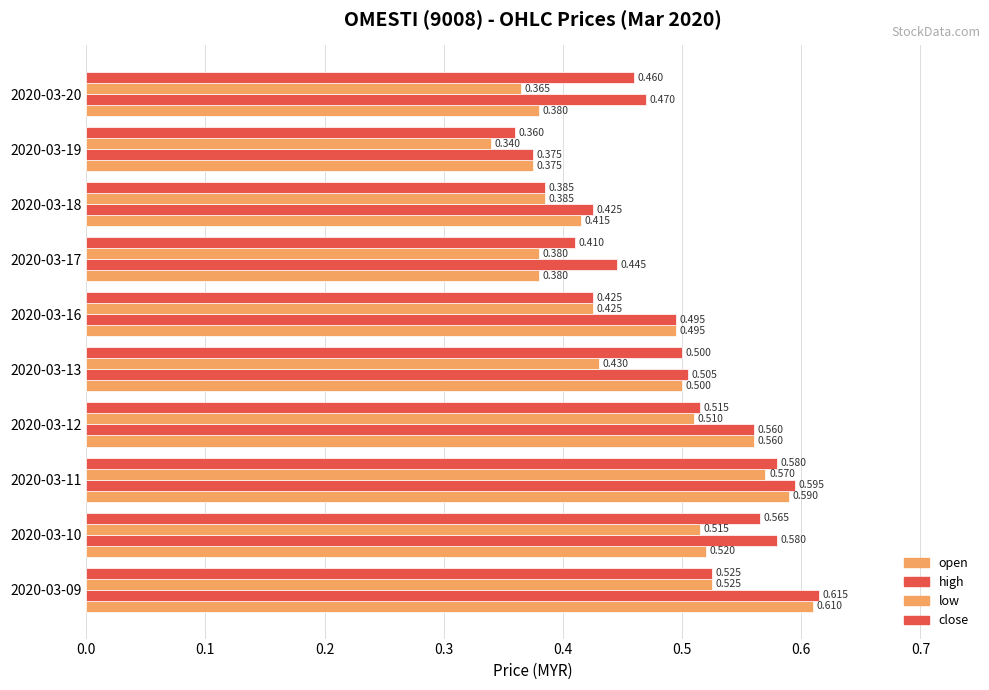

What is the value of the open bar at the 9th from the left?

0.4